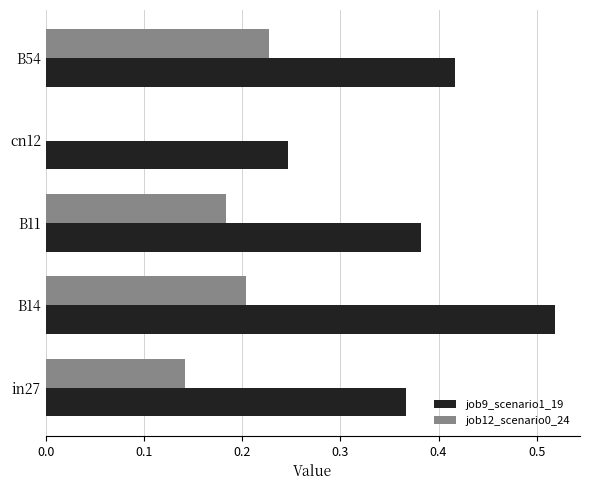

Which series has the widest spread of values?

job9_scenario1_19